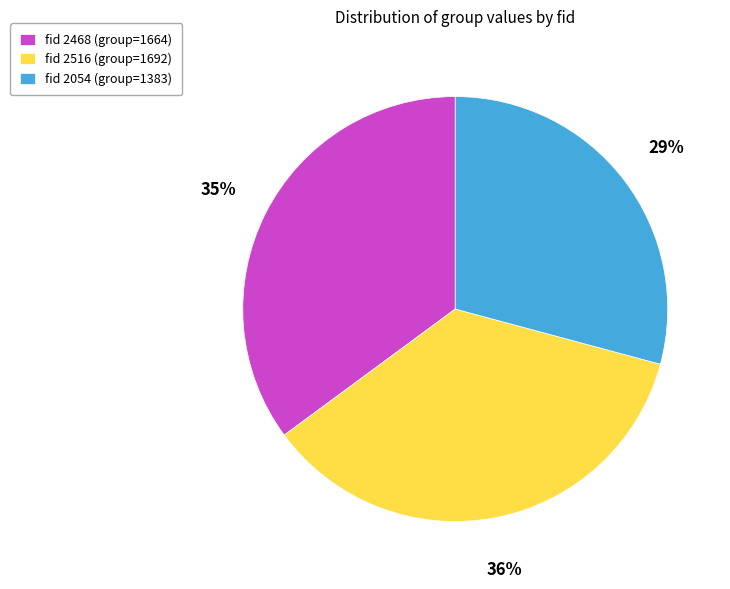

Combined, do fid 2054 (group=1383) and fid 2468 (group=1664) account for over 50%?

Yes